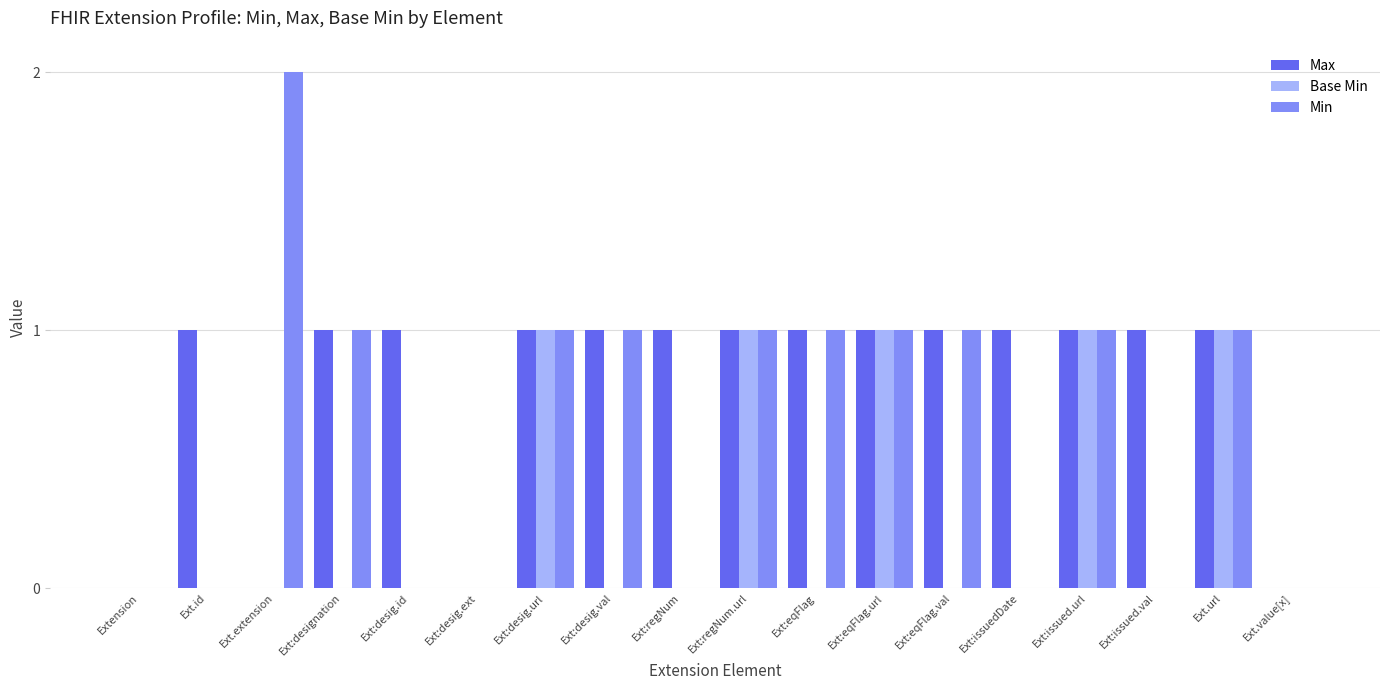

How many Min values are between 0 and 1?

17